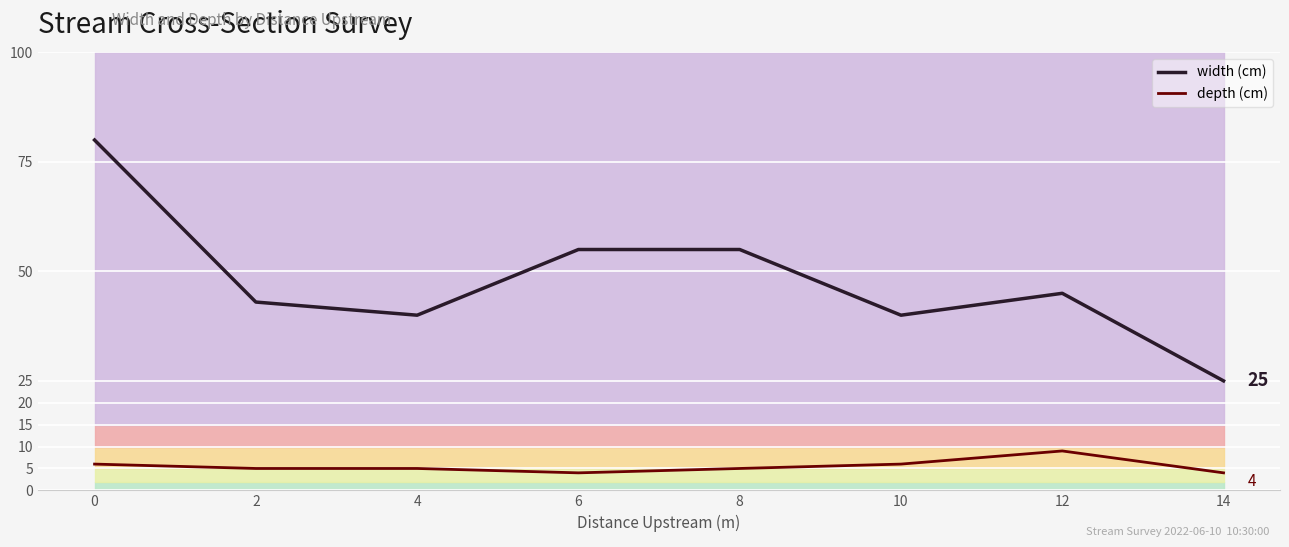

The depth (cm) series shows 1 at 2. True or false?

False